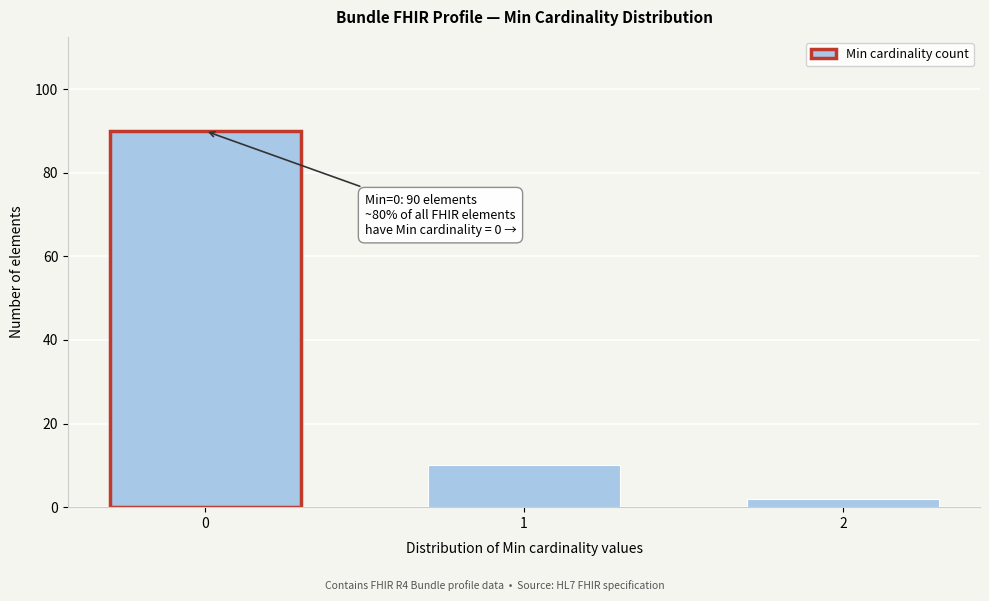

Reading right to left, list all the values displayed in this chart.

2	10	90